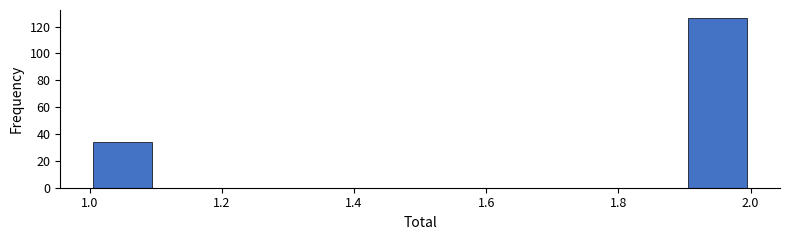

Reading left to right, list every bar in this chart as the range it spans on the x-axis followed by its height. The values are not printed on the chart, so give them approximately, as read against the axis.

1.0 to 1.1: 34
1.1 to 1.2: 0
1.2 to 1.3: 0
1.3 to 1.4: 0
1.4 to 1.5: 0
1.5 to 1.6: 0
1.6 to 1.7: 0
1.7 to 1.8: 0
1.8 to 1.9: 0
1.9 to 2.0: 126